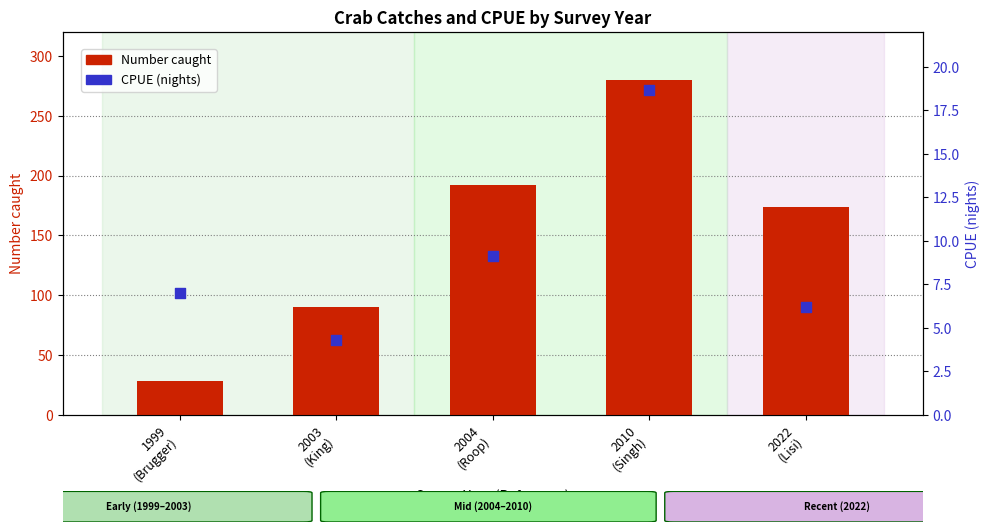

At how many categories does at least one series exceed 170?

3